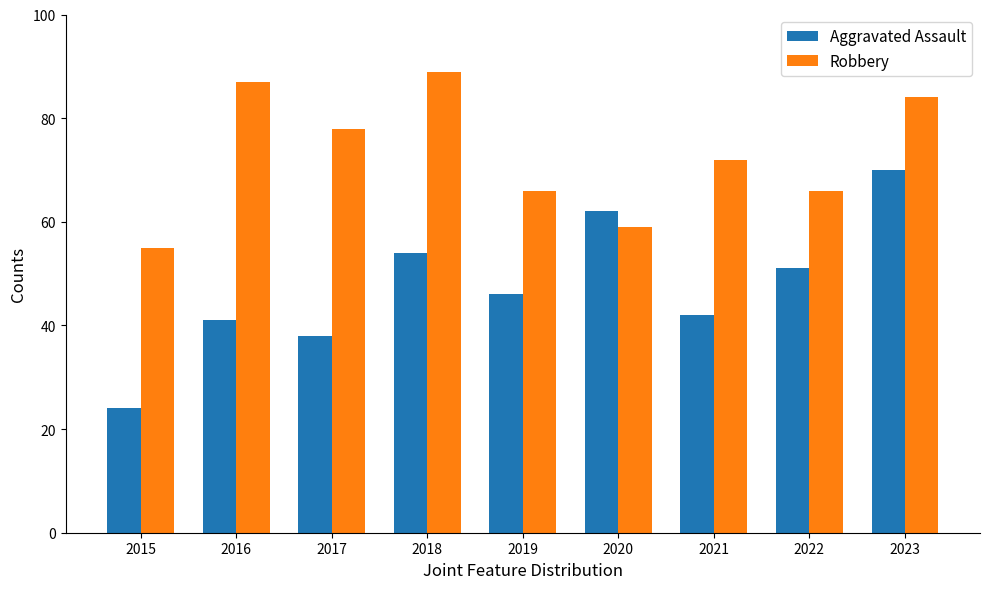

Which series has the largest range (max minus min)?

Aggravated Assault